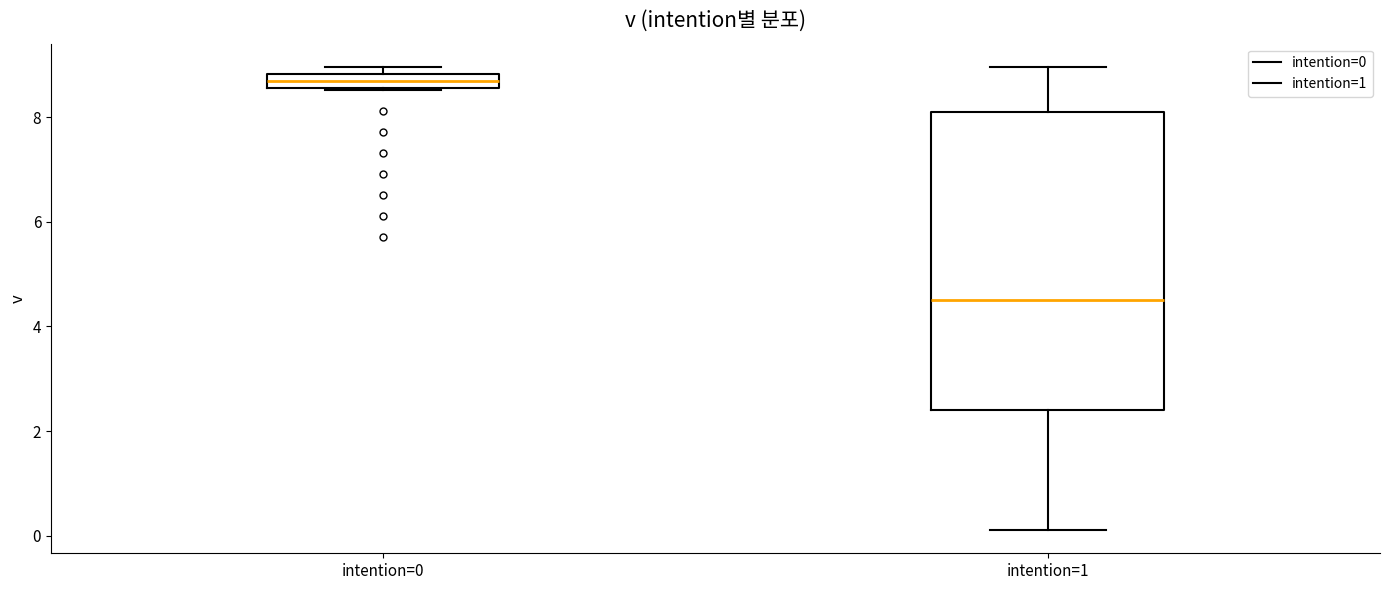

Where is the lower edge of the box for intention=0 on the y-axis? The values are not printed on the chart, so give them approximately, as read against the axis.

8.6